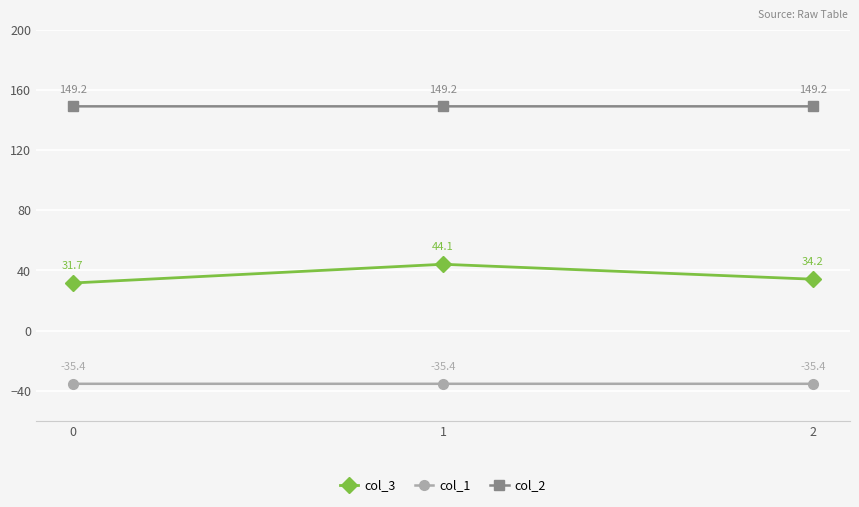

Is this an area chart (filled region under the line)?

No